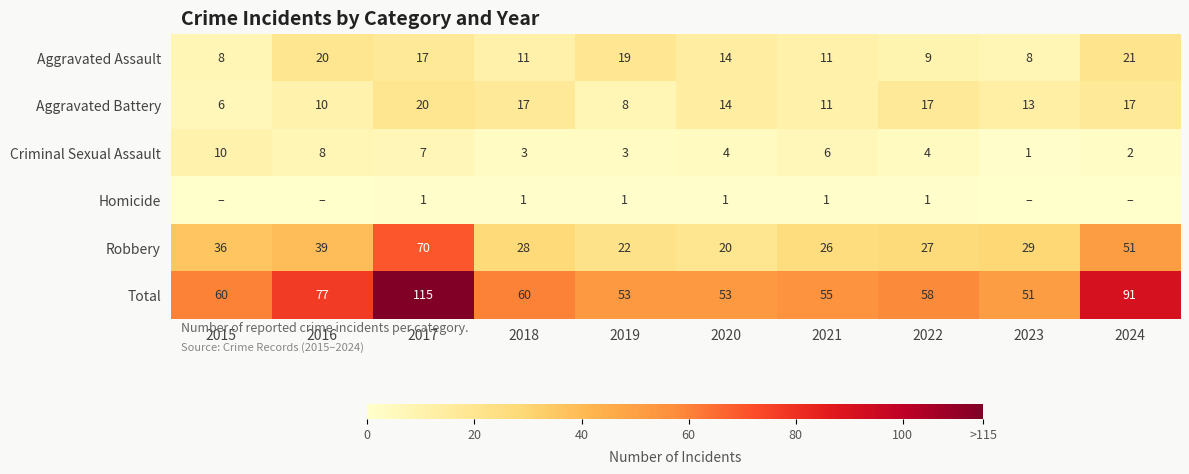

What is the minimum value for Robbery?

20